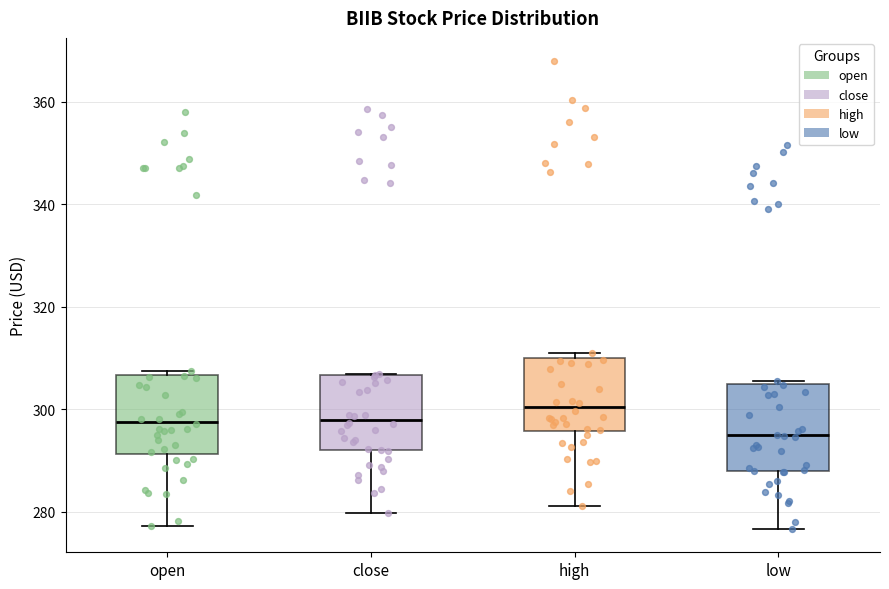

Reading left to right, read every box against the y-axis: the position of its median line, the range the box covers, and the ends of its whiskers. The values are not printed on the chart, so give them approximately, as read against the axis.

open: median 298, box 292 to 306, whiskers 278 to 308
close: median 298, box 292 to 306, whiskers 280 to 306
high: median 300, box 296 to 310, whiskers 282 to 310 (just above the box's upper edge)
low: median 294, box 288 to 304, whiskers 276 to 306